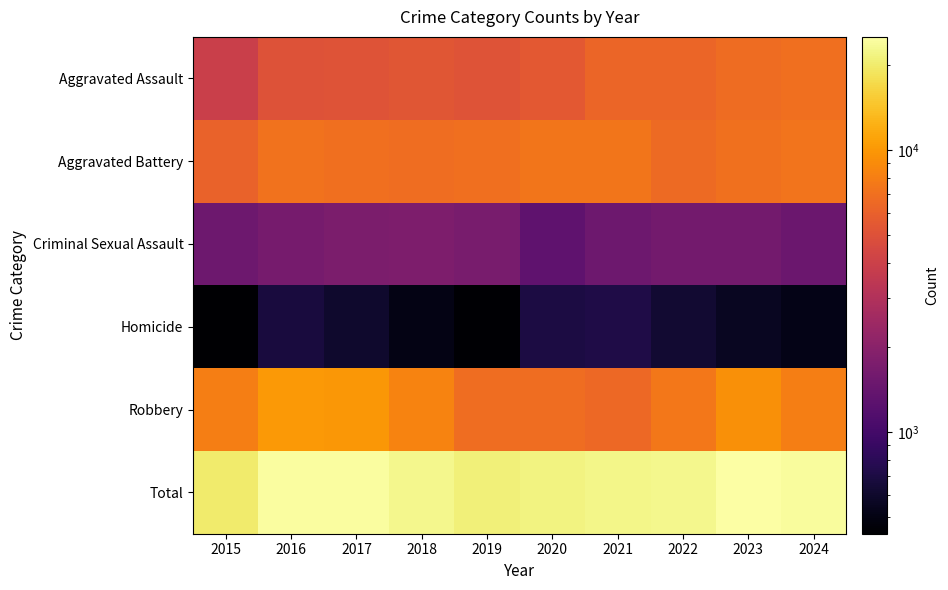

At how many categories does at least one series exceed 24442?

3